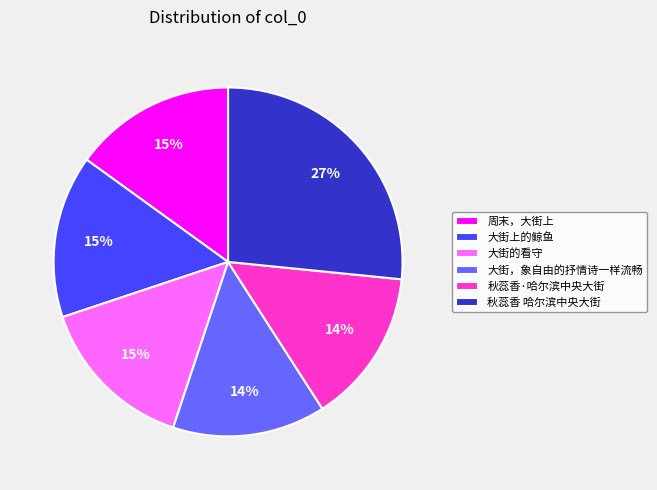

What percentage is the 大街上的鲸鱼 slice, to the nearest percent?

15%